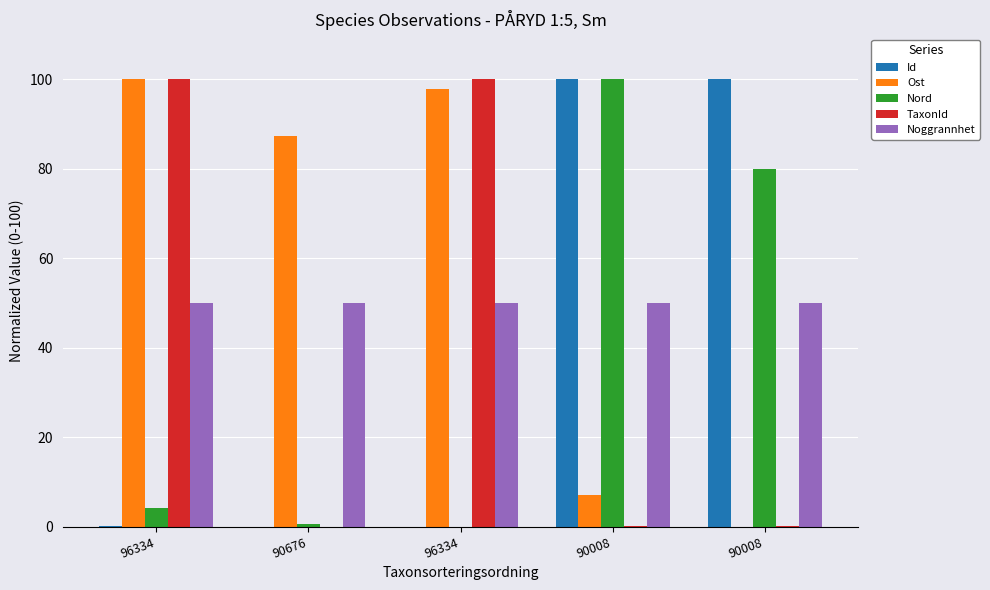

What is the difference between the maximum and minimum values in the Id series?

100.0